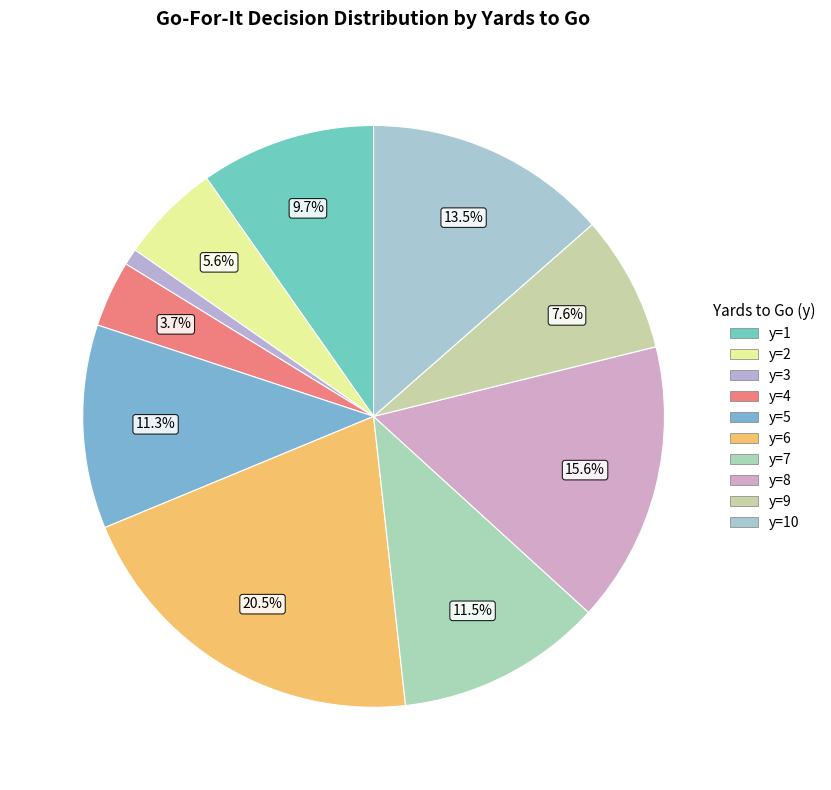

Which slice is the smallest?

y=3